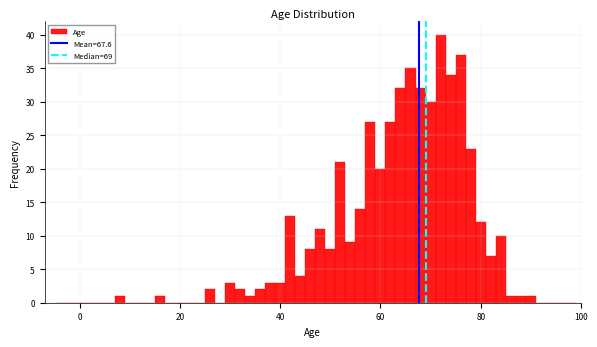

Around what value on the x-axis is the tallest bar? Give the approximate position of its centre, as read against the axis.

72